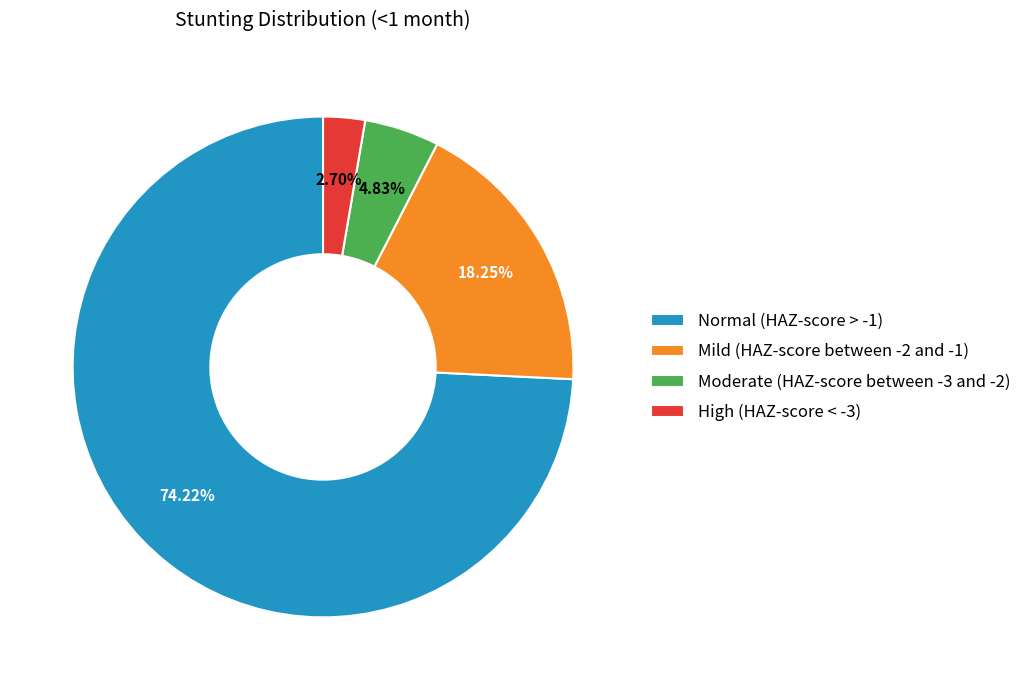

To the nearest percent, what is the difference between the Mild (HAZ-score between -2 and -1) and High (HAZ-score < -3) slice percentages?

16%